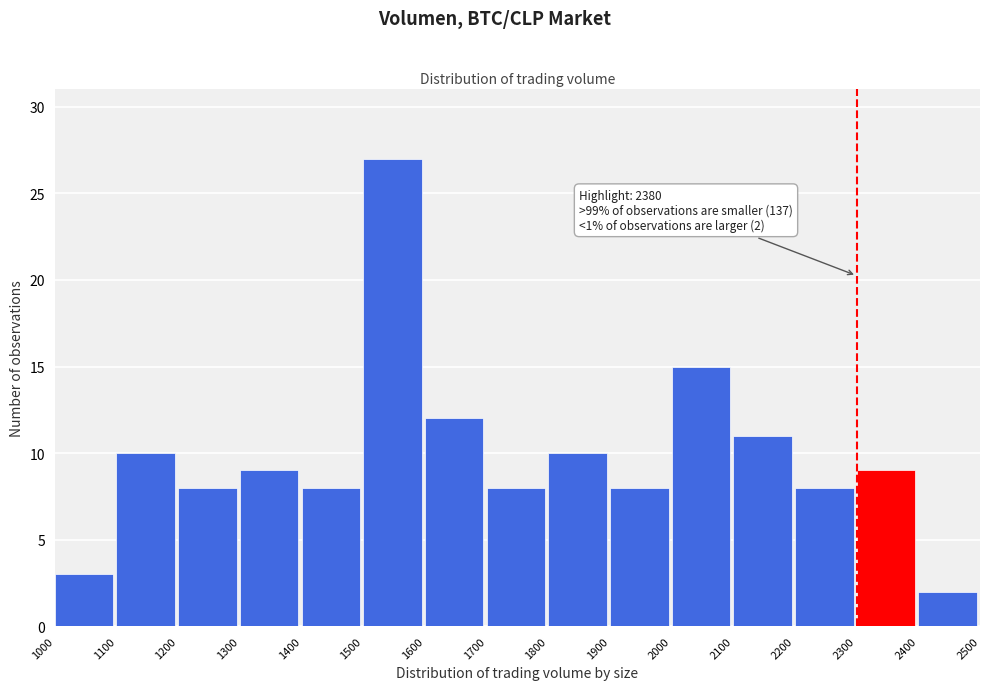

Over which range of the x-axis is the bar tallest?

1500 to 1600